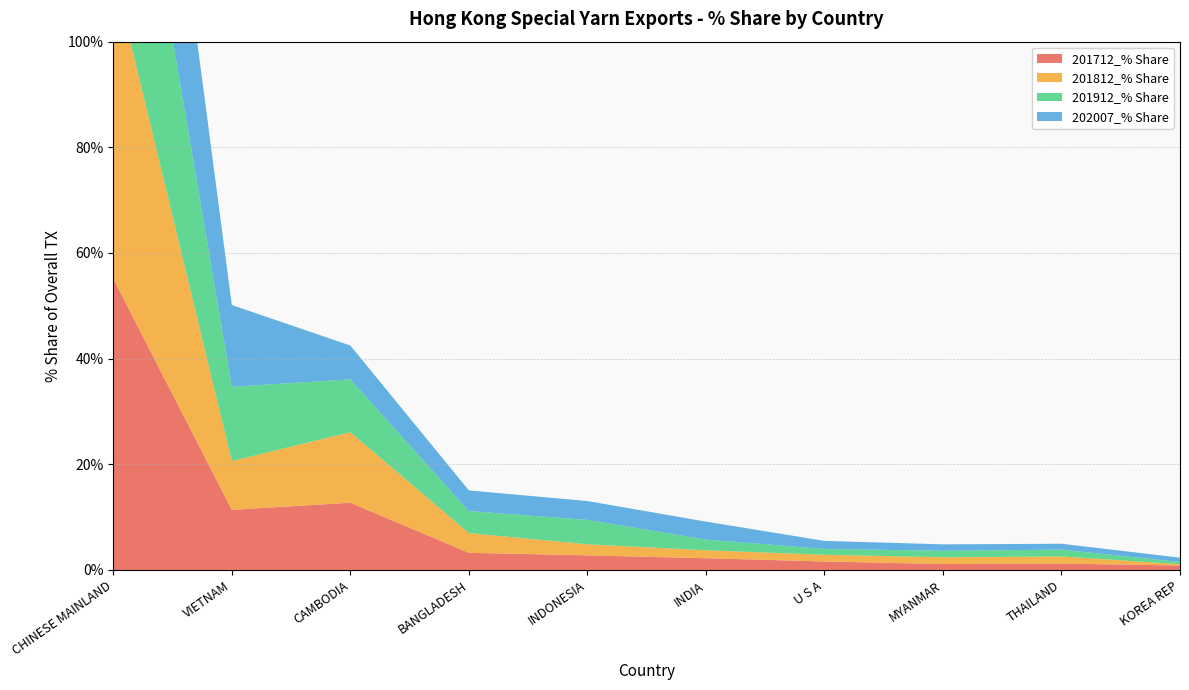

Reading left to right, list all the values displayed in this chart.

201712_% Share: 55.1	11.4	12.7	3.2	2.8	2.2	1.6	1.1	1.2	0.8
201812_% Share: 58.2	9.2	13.3	3.7	2.1	1.5	1.3	1.3	1.4	0.2
201912_% Share: 53.0	14.1	10.0	4.2	4.6	2.0	1.1	1.2	1.3	0.4
202007_% Share: 54.4	15.5	6.4	3.9	3.6	3.4	1.5	1.2	1.1	0.8